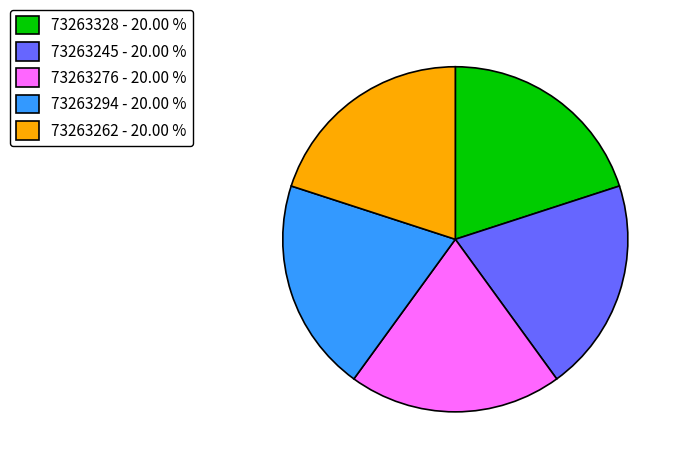

Approximately how many times larger is the value at 73263262 - 20.00 % compared to 73263245 - 20.00 %?

1.0